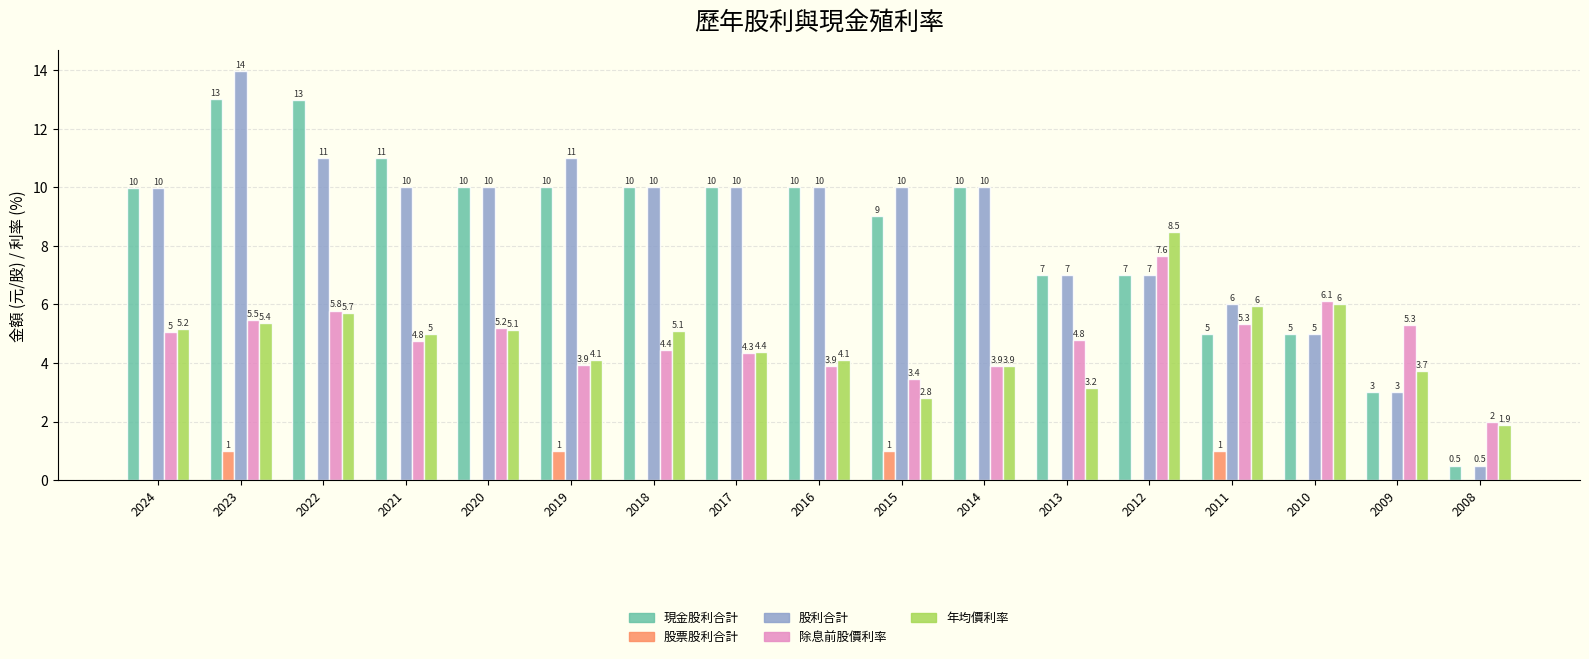

The 除息前股價利率 series shows 3.9 at 2014. True or false?

True